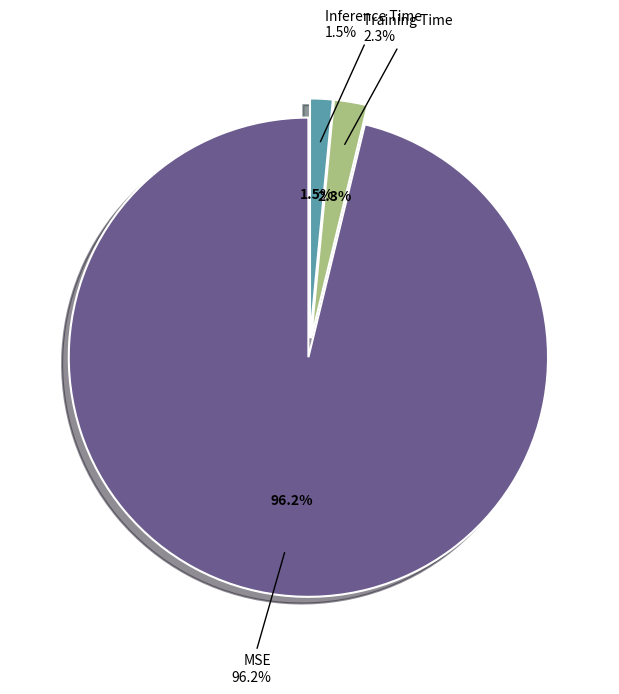

Which category has the biggest portion of the pie?

MSE